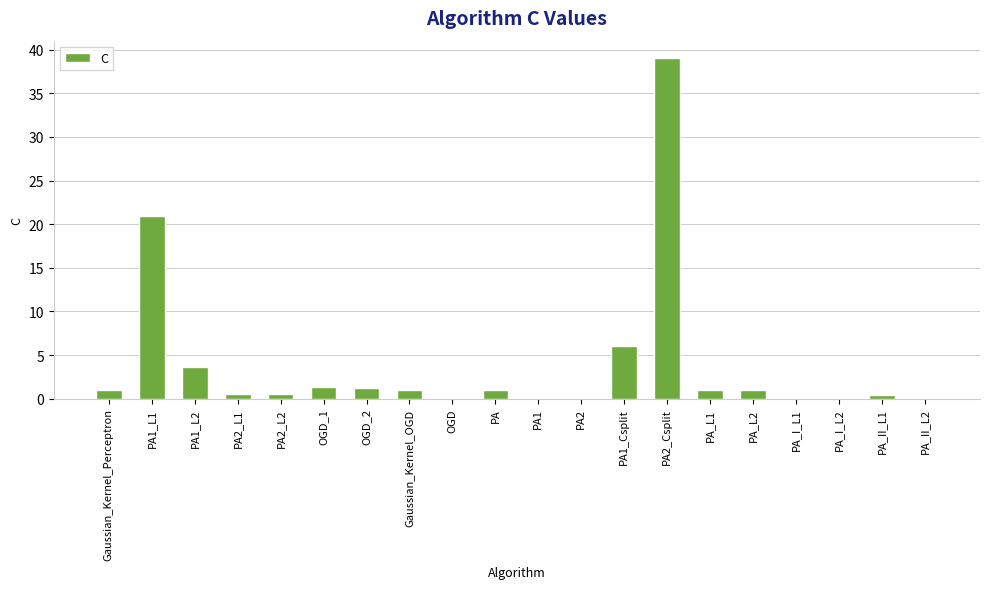

The value at PA1_L1 is 20.9. True or false?

True